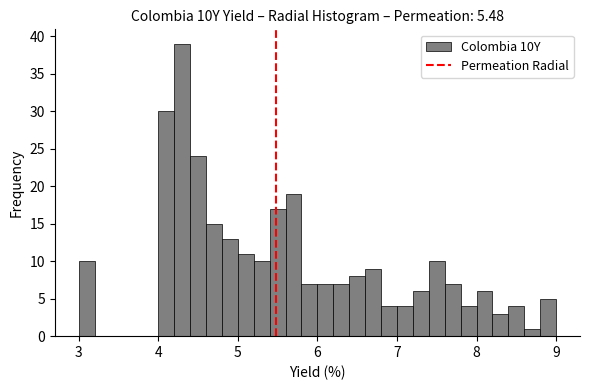

Read against the x-axis, roughly where is the centre of the tallest bar?

4.3